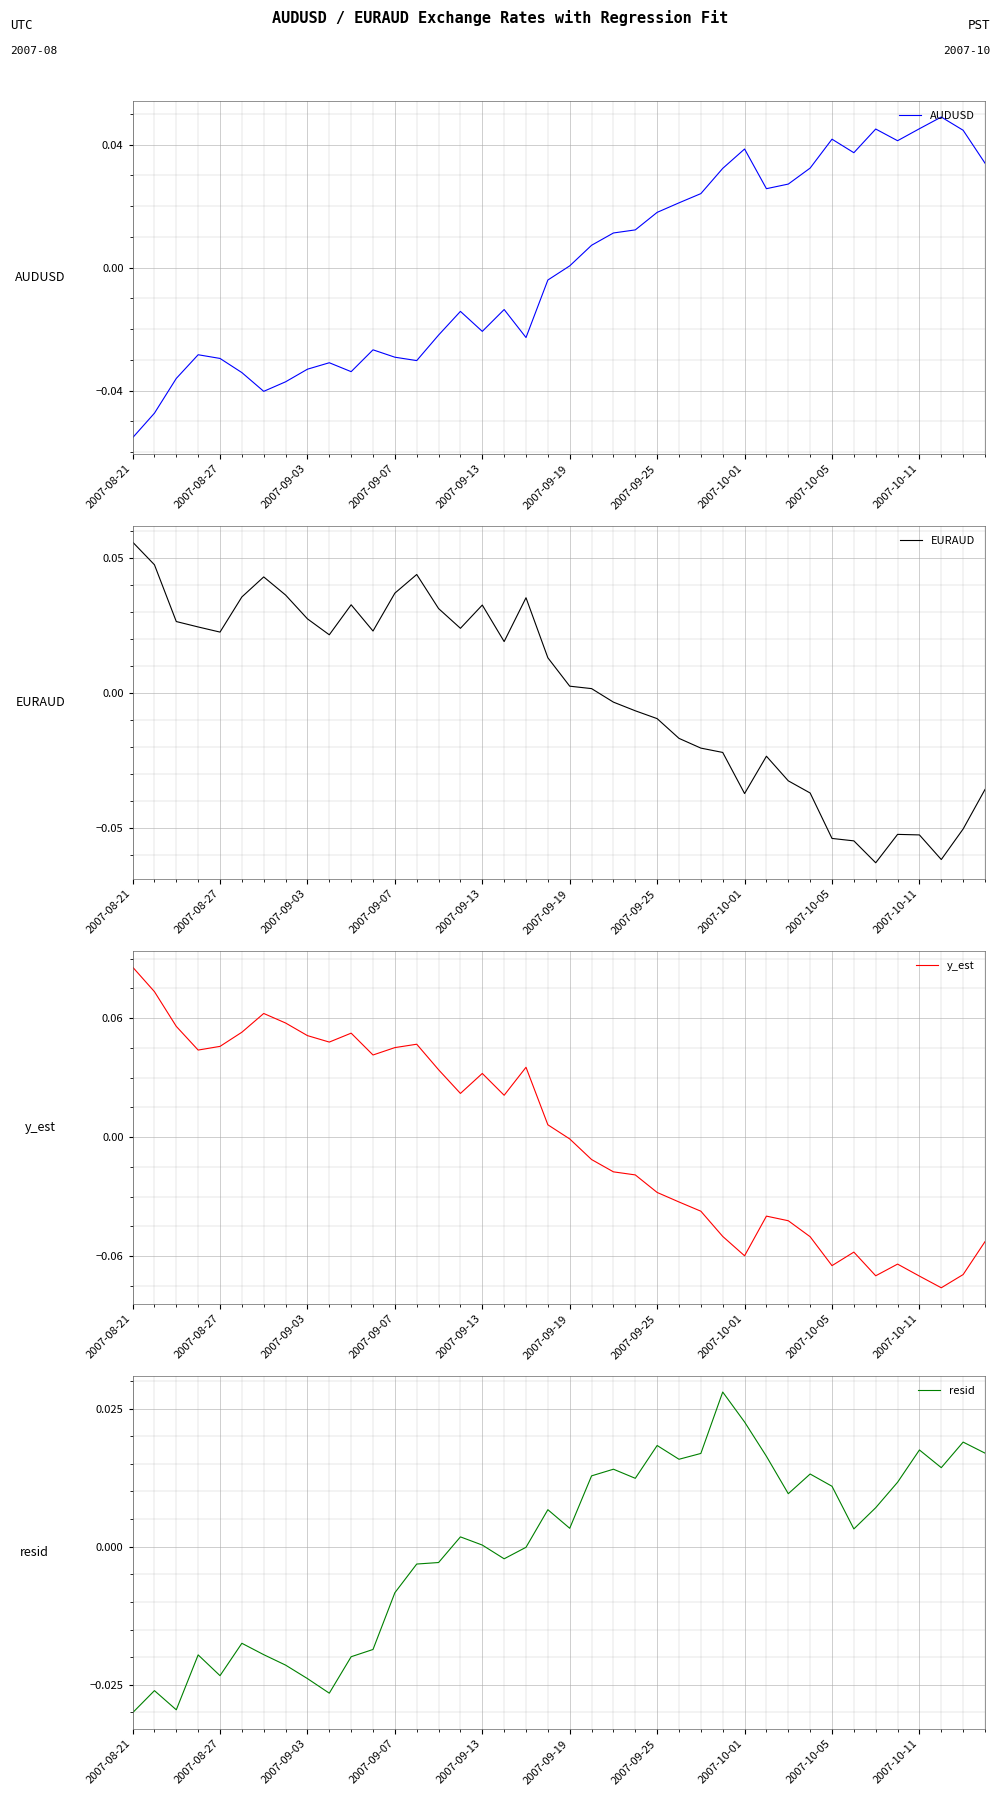

At which category does the chart reach its minimum across all series?

37